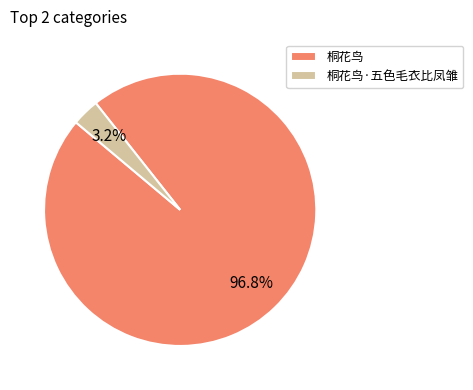

Rank the categories by value from lowest to highest.

桐花鸟·五色毛衣比凤雏, 桐花鸟